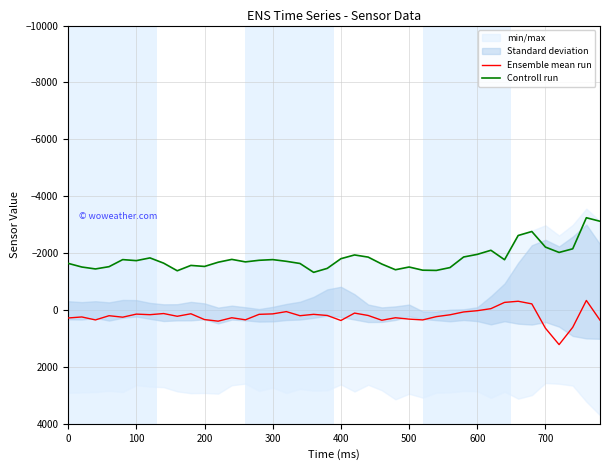

What is the highest value of the Ensemble mean run series?

1216